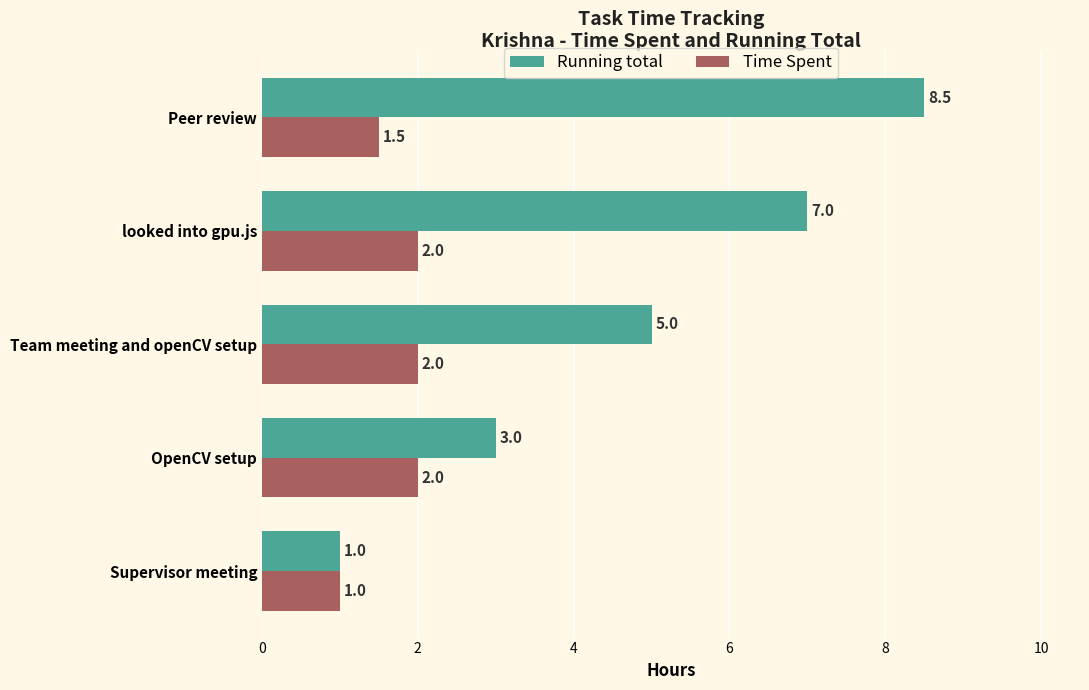

At which category is the sum across all series the highest?

Peer review